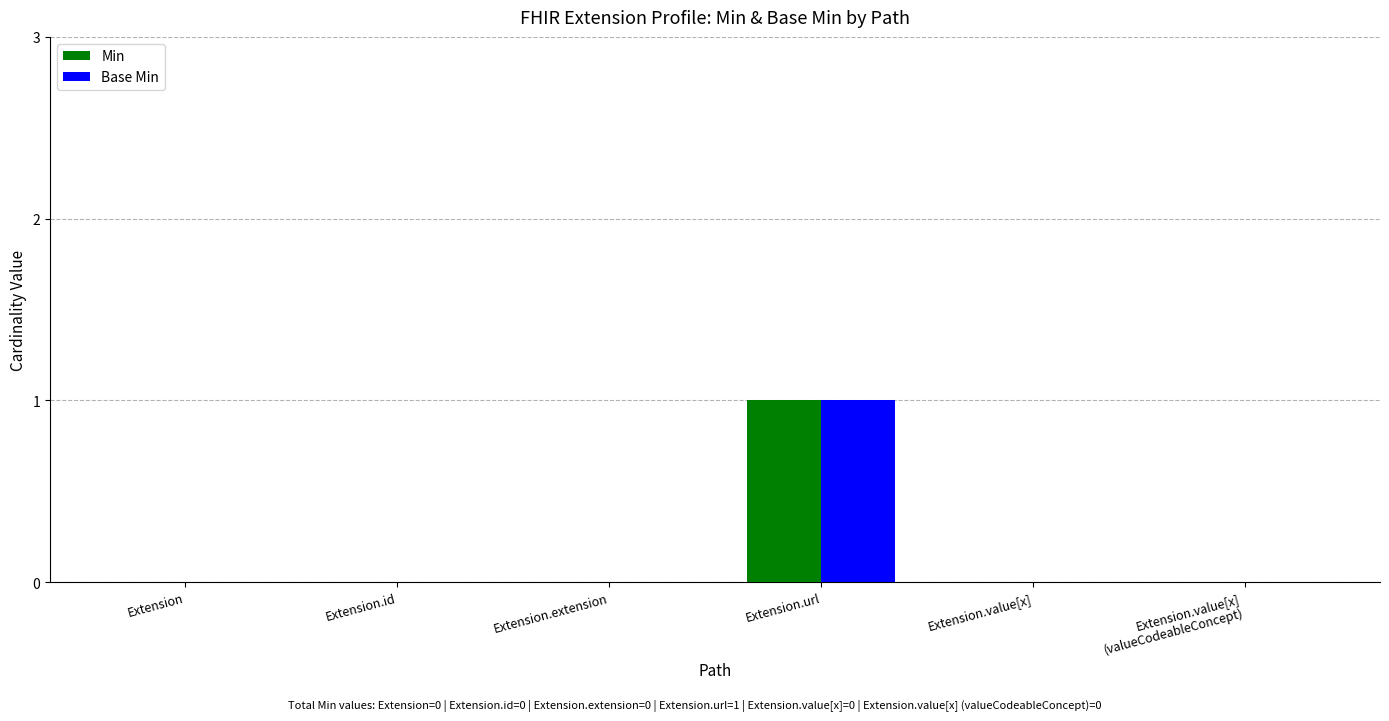

Reading left to right, extract all data points from this chart.

Min: 0	0	0	1	0	0
Base Min: 0	0	0	1	0	0